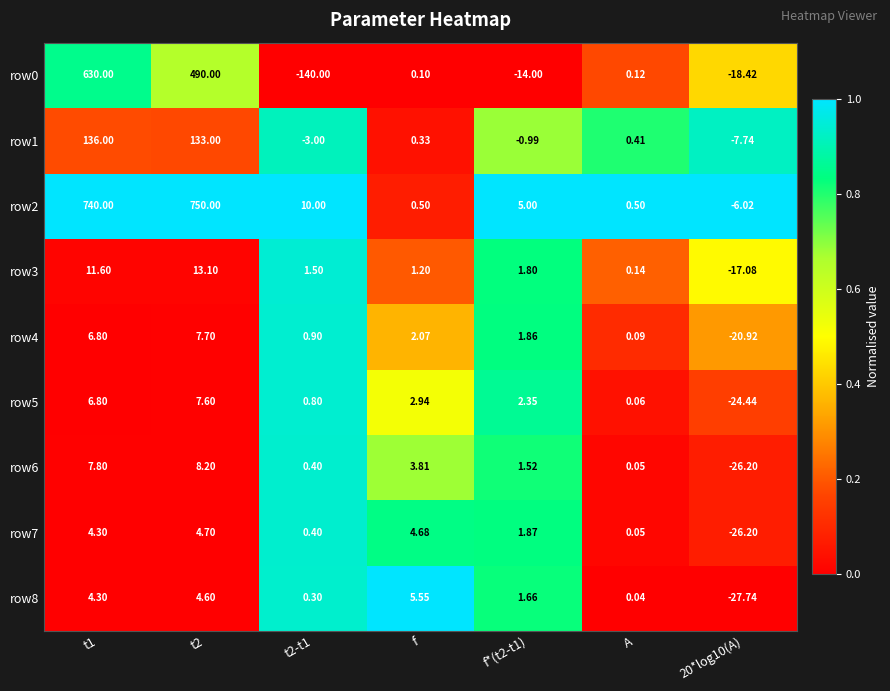

At which category does the chart reach its peak across all series?

t2